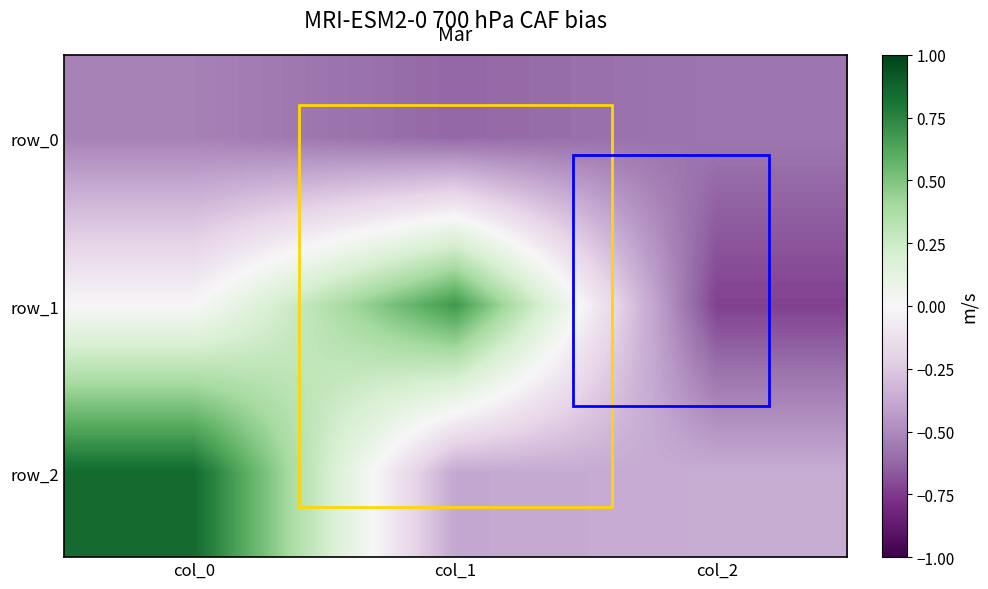

At which category does the chart reach its minimum across all series?

col_2